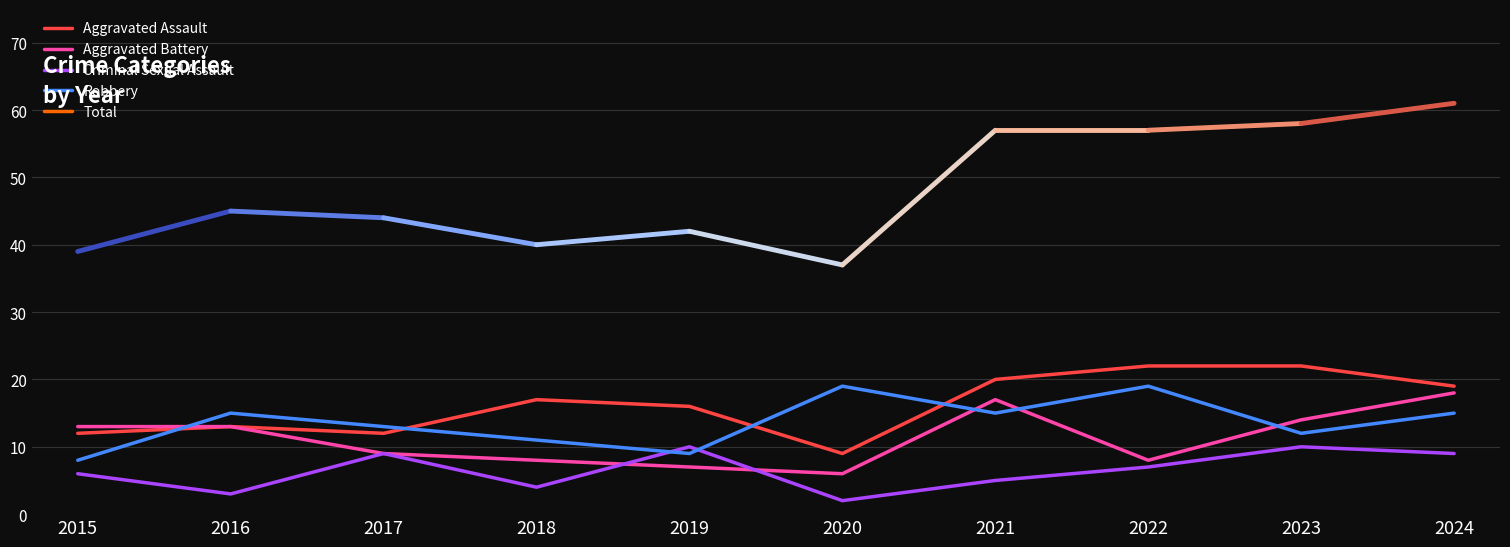

Rank the series at 2018 from lowest to highest value.

Criminal Sexual Assault, Aggravated Battery, Robbery, Aggravated Assault, Total